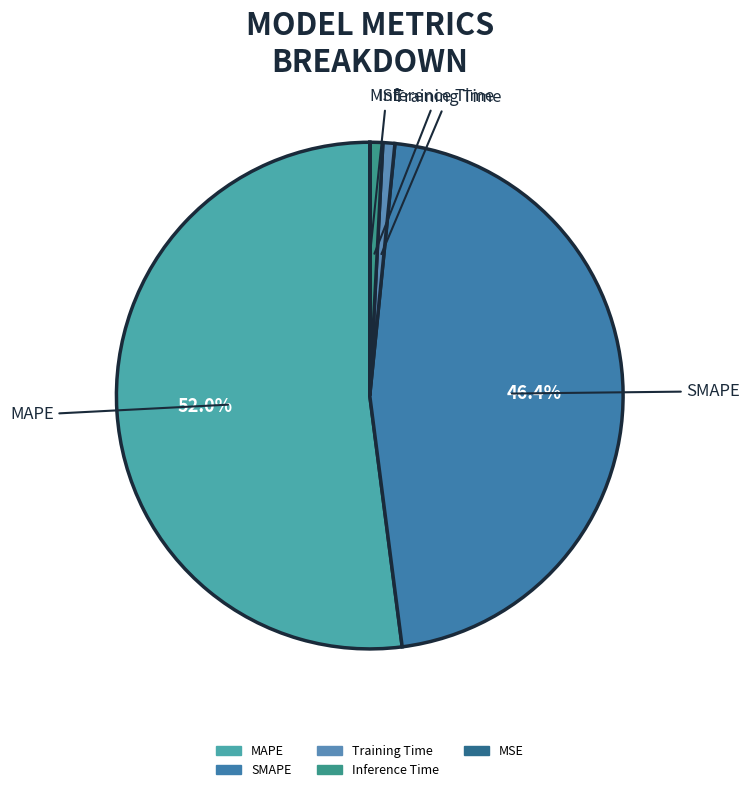

How much of the chart is everything except SMAPE?

53.6%